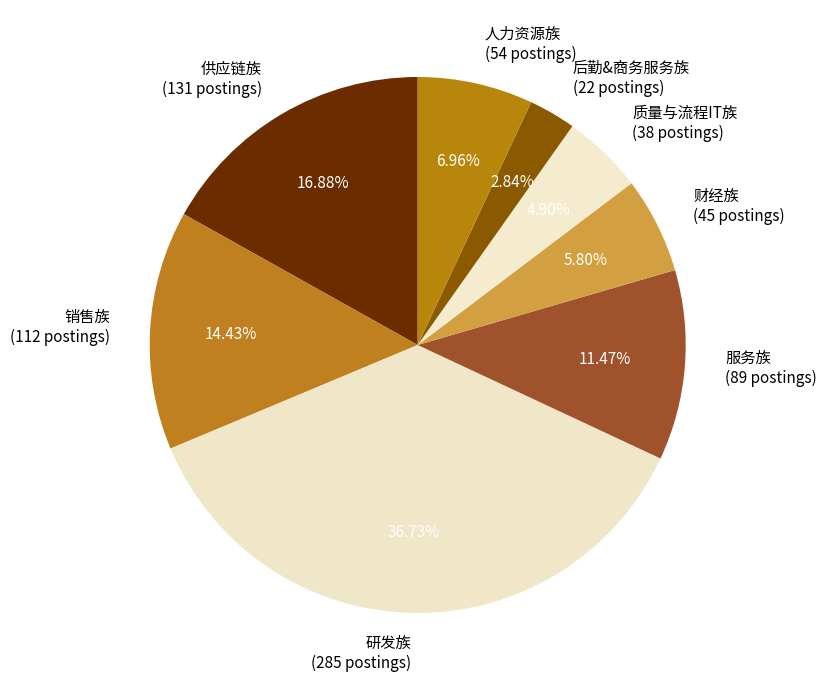

To the nearest percent, what is the average slice percentage?

12%